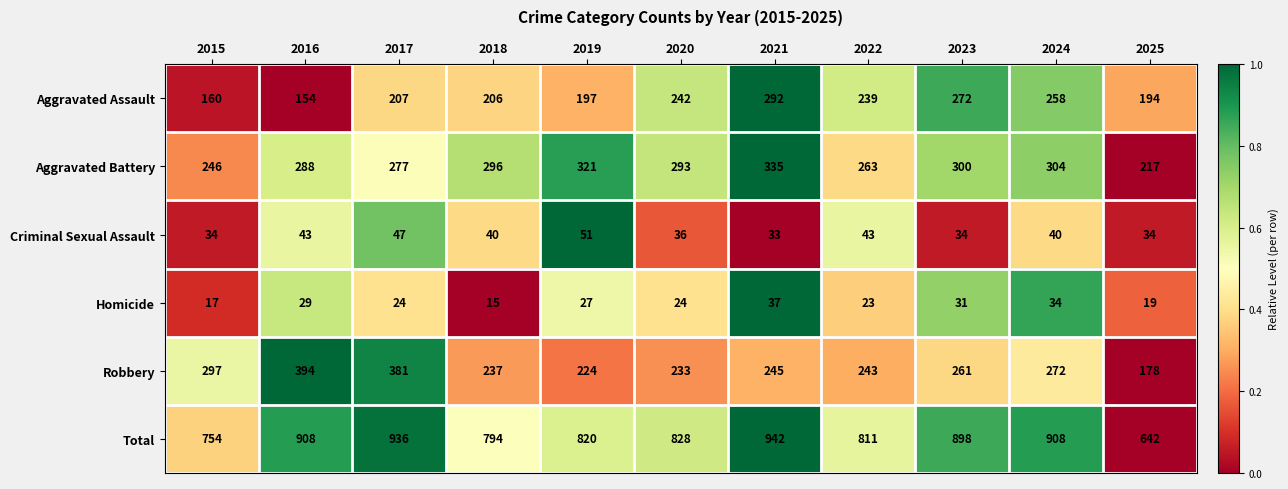

What is the total value across all series at 2020?

1656